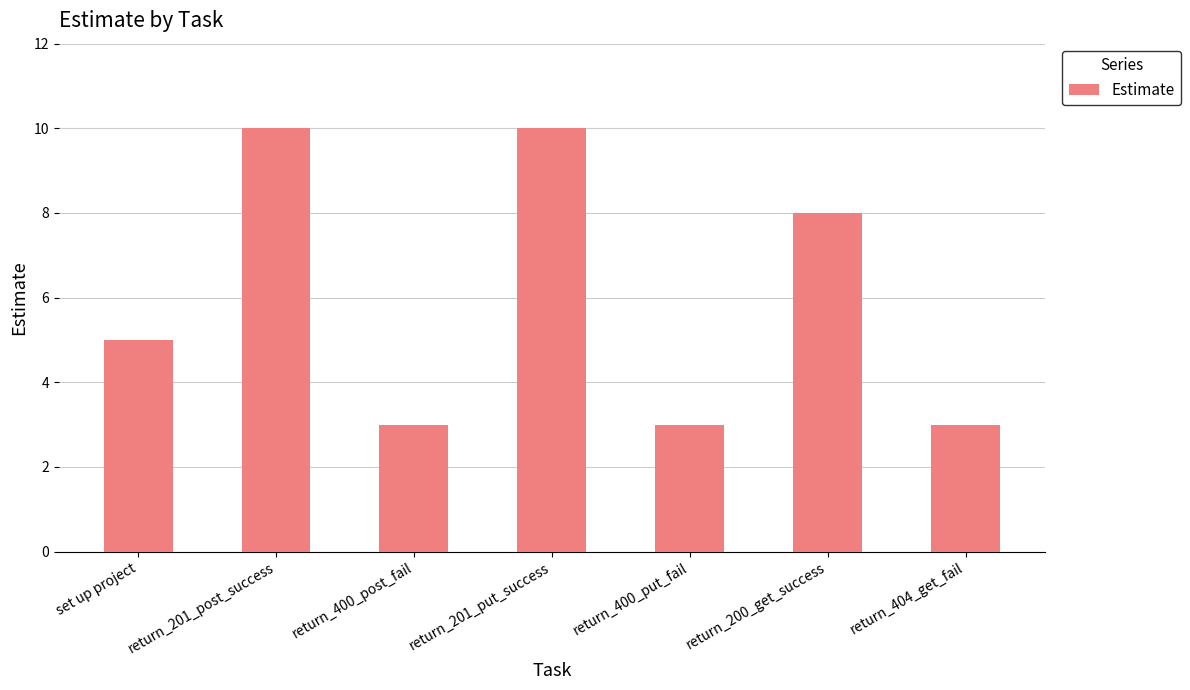

What is the value of the 3rd bar from the left?

3